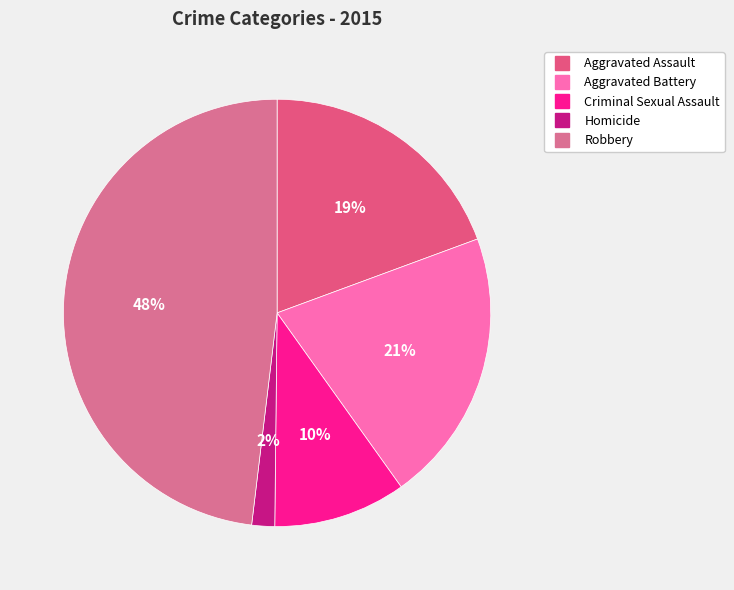

To the nearest percent, what portion does Robbery represent?

48%